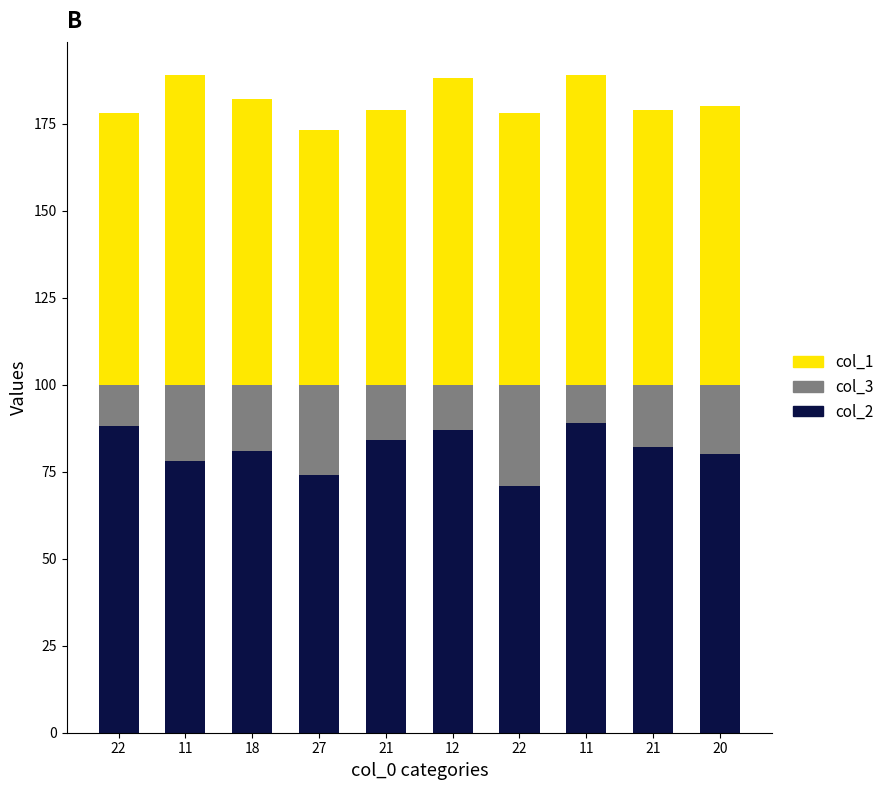

Is it true that col_2 equals 78 at 11?

True